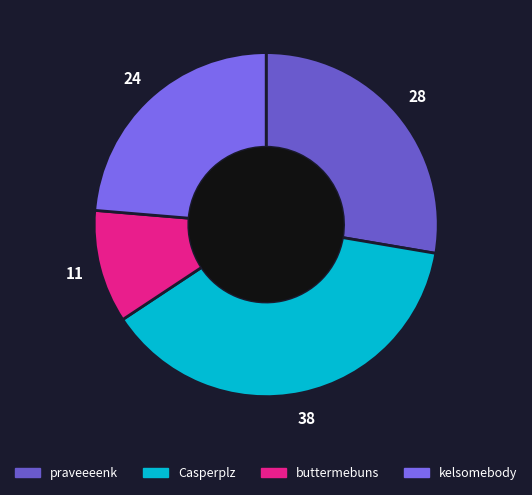

What is the smallest slice in the pie chart?

buttermebuns